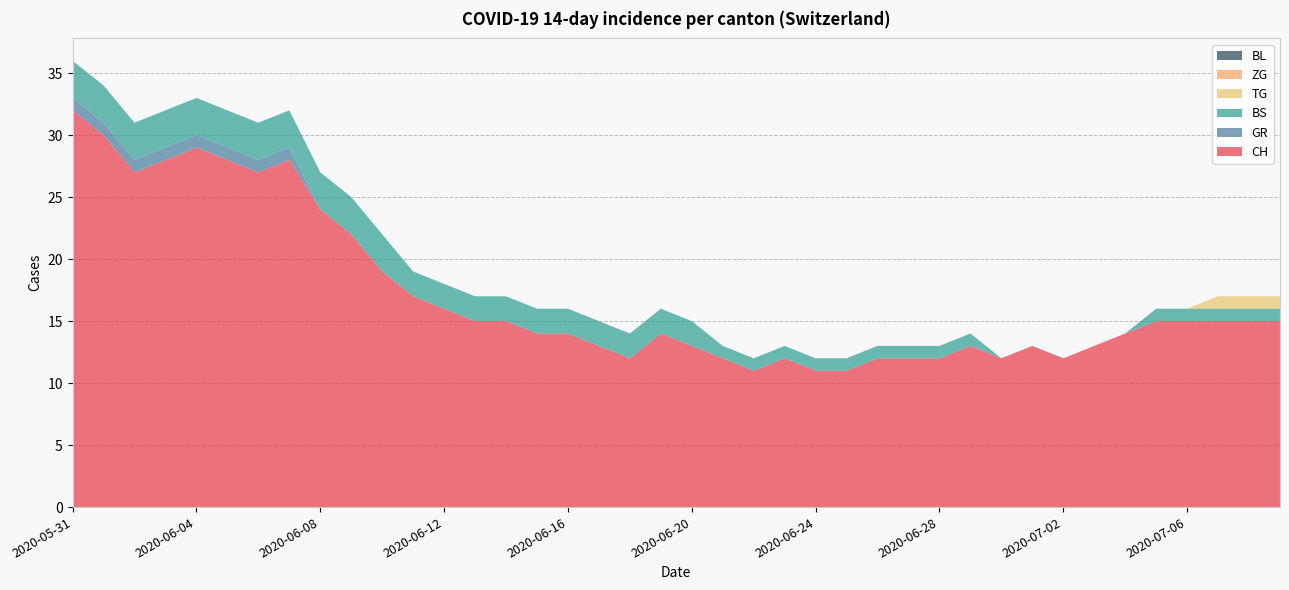

Reading left to right, extract all data points from this chart.

CH: 2020-05-31=32	2020-06-01=30	2020-06-02=27	2020-06-03=28	2020-06-04=29	2020-06-05=28	2020-06-06=27	2020-06-07=28	2020-06-08=24	2020-06-09=22	2020-06-10=19	2020-06-11=17	2020-06-12=16	2020-06-13=15	2020-06-14=15	2020-06-15=14	2020-06-16=14	2020-06-17=13	2020-06-18=12	2020-06-19=14	2020-06-20=13	2020-06-21=12	2020-06-22=11	2020-06-23=12	2020-06-24=11	2020-06-25=11	2020-06-26=12	2020-06-27=12	2020-06-28=12	2020-06-29=13	2020-06-30=12	2020-07-01=13	2020-07-02=12	2020-07-03=13	2020-07-04=14	2020-07-05=15	2020-07-06=15	2020-07-07=15	2020-07-08=15	2020-07-09=15
GR: 2020-05-31=1	2020-06-01=1	2020-06-02=1	2020-06-03=1	2020-06-04=1	2020-06-05=1	2020-06-06=1	2020-06-07=1	2020-06-08=0	2020-06-09=0	2020-06-10=0	2020-06-11=0	2020-06-12=0	2020-06-13=0	2020-06-14=0	2020-06-15=0	2020-06-16=0	2020-06-17=0	2020-06-18=0	2020-06-19=0	2020-06-20=0	2020-06-21=0	2020-06-22=0	2020-06-23=0	2020-06-24=0	2020-06-25=0	2020-06-26=0	2020-06-27=0	2020-06-28=0	2020-06-29=0	2020-06-30=0	2020-07-01=0	2020-07-02=0	2020-07-03=0	2020-07-04=0	2020-07-05=0	2020-07-06=0	2020-07-07=0	2020-07-08=0	2020-07-09=0
BS: 2020-05-31=3	2020-06-01=3	2020-06-02=3	2020-06-03=3	2020-06-04=3	2020-06-05=3	2020-06-06=3	2020-06-07=3	2020-06-08=3	2020-06-09=3	2020-06-10=3	2020-06-11=2	2020-06-12=2	2020-06-13=2	2020-06-14=2	2020-06-15=2	2020-06-16=2	2020-06-17=2	2020-06-18=2	2020-06-19=2	2020-06-20=2	2020-06-21=1	2020-06-22=1	2020-06-23=1	2020-06-24=1	2020-06-25=1	2020-06-26=1	2020-06-27=1	2020-06-28=1	2020-06-29=1	2020-06-30=0	2020-07-01=0	2020-07-02=0	2020-07-03=0	2020-07-04=0	2020-07-05=1	2020-07-06=1	2020-07-07=1	2020-07-08=1	2020-07-09=1
TG: 2020-05-31=0	2020-06-01=0	2020-06-02=0	2020-06-03=0	2020-06-04=0	2020-06-05=0	2020-06-06=0	2020-06-07=0	2020-06-08=0	2020-06-09=0	2020-06-10=0	2020-06-11=0	2020-06-12=0	2020-06-13=0	2020-06-14=0	2020-06-15=0	2020-06-16=0	2020-06-17=0	2020-06-18=0	2020-06-19=0	2020-06-20=0	2020-06-21=0	2020-06-22=0	2020-06-23=0	2020-06-24=0	2020-06-25=0	2020-06-26=0	2020-06-27=0	2020-06-28=0	2020-06-29=0	2020-06-30=0	2020-07-01=0	2020-07-02=0	2020-07-03=0	2020-07-04=0	2020-07-05=0	2020-07-06=0	2020-07-07=1	2020-07-08=1	2020-07-09=1
ZG: 2020-05-31=0	2020-06-01=0	2020-06-02=0	2020-06-03=0	2020-06-04=0	2020-06-05=0	2020-06-06=0	2020-06-07=0	2020-06-08=0	2020-06-09=0	2020-06-10=0	2020-06-11=0	2020-06-12=0	2020-06-13=0	2020-06-14=0	2020-06-15=0	2020-06-16=0	2020-06-17=0	2020-06-18=0	2020-06-19=0	2020-06-20=0	2020-06-21=0	2020-06-22=0	2020-06-23=0	2020-06-24=0	2020-06-25=0	2020-06-26=0	2020-06-27=0	2020-06-28=0	2020-06-29=0	2020-06-30=0	2020-07-01=0	2020-07-02=0	2020-07-03=0	2020-07-04=0	2020-07-05=0	2020-07-06=0	2020-07-07=0	2020-07-08=0	2020-07-09=0
BL: 2020-05-31=0	2020-06-01=0	2020-06-02=0	2020-06-03=0	2020-06-04=0	2020-06-05=0	2020-06-06=0	2020-06-07=0	2020-06-08=0	2020-06-09=0	2020-06-10=0	2020-06-11=0	2020-06-12=0	2020-06-13=0	2020-06-14=0	2020-06-15=0	2020-06-16=0	2020-06-17=0	2020-06-18=0	2020-06-19=0	2020-06-20=0	2020-06-21=0	2020-06-22=0	2020-06-23=0	2020-06-24=0	2020-06-25=0	2020-06-26=0	2020-06-27=0	2020-06-28=0	2020-06-29=0	2020-06-30=0	2020-07-01=0	2020-07-02=0	2020-07-03=0	2020-07-04=0	2020-07-05=0	2020-07-06=0	2020-07-07=0	2020-07-08=0	2020-07-09=0